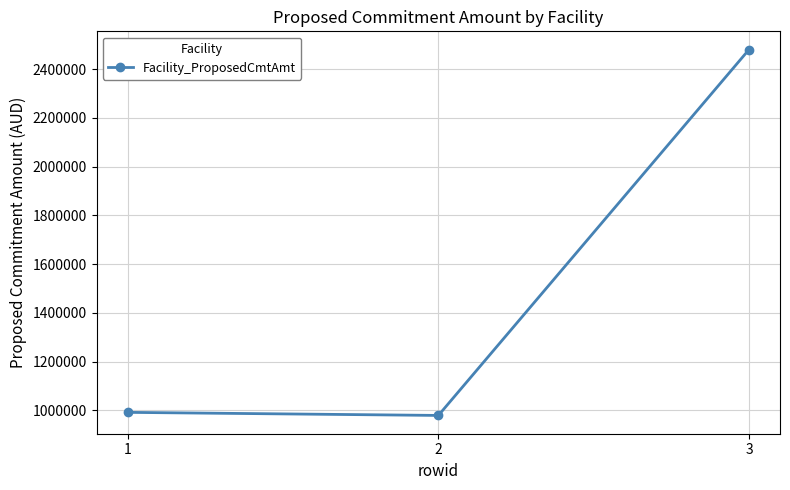

True or false: the data shows 3387730.4 at 3.

False